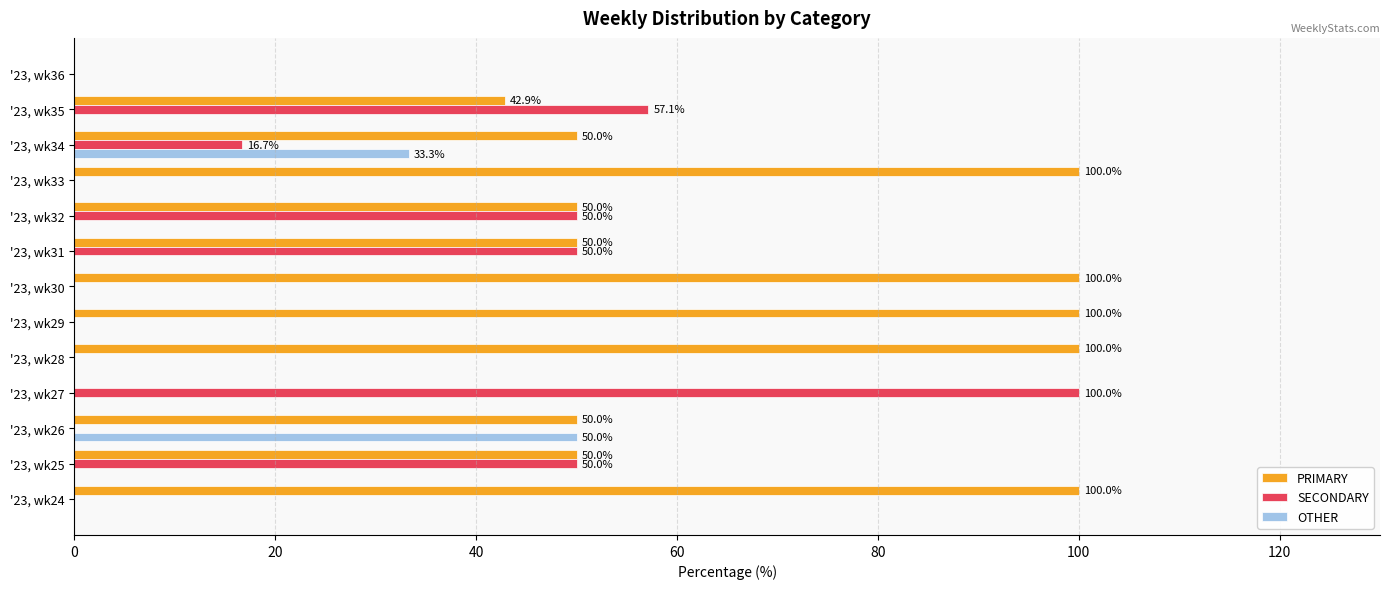

True or false: SECONDARY has a value of 50.0 at '23, wk31.

True